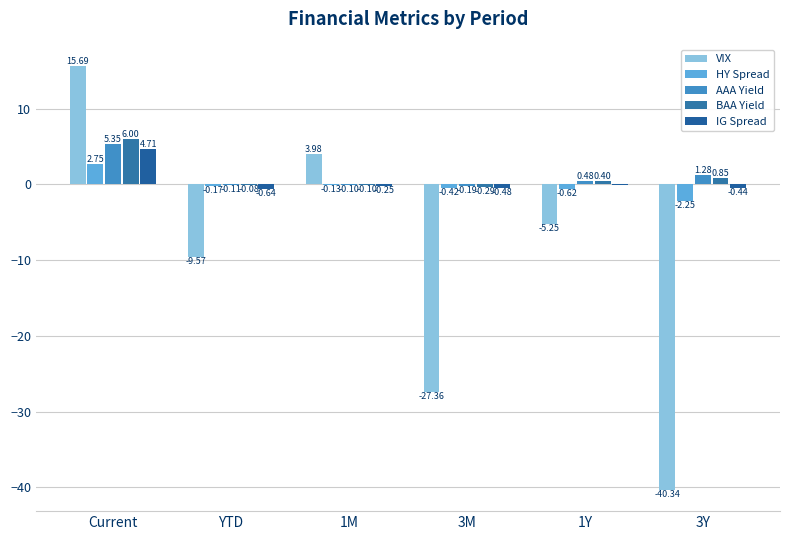

List the series in order of their peak value, highest first.

VIX, BAA Yield, AAA Yield, IG Spread, HY Spread